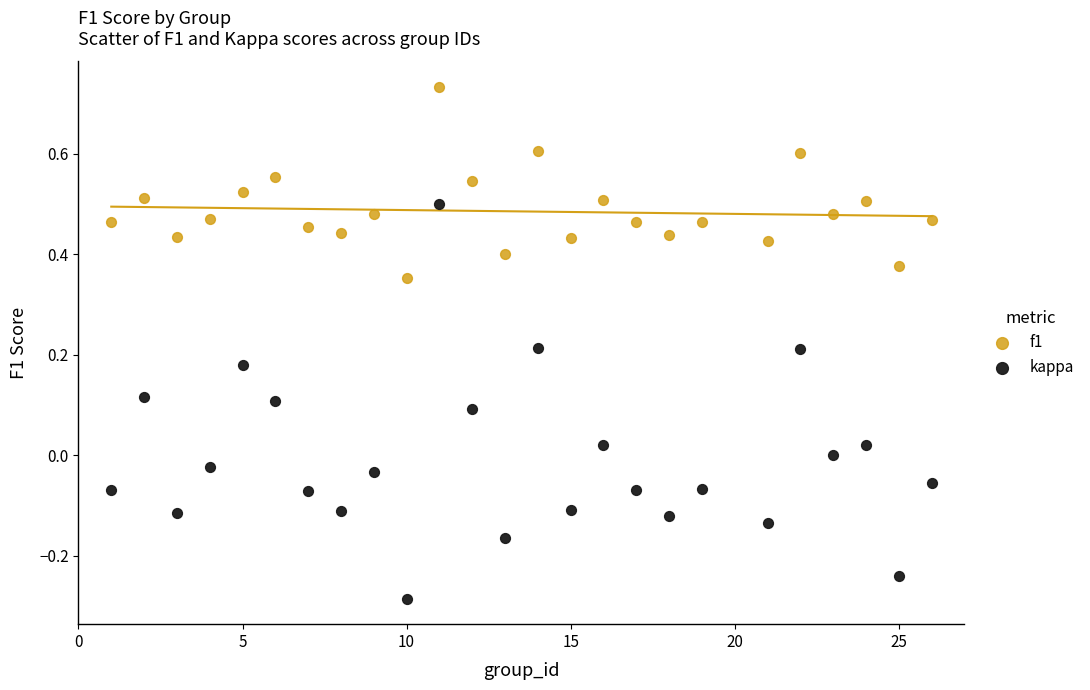

Which series contains the highest Y value?

f1